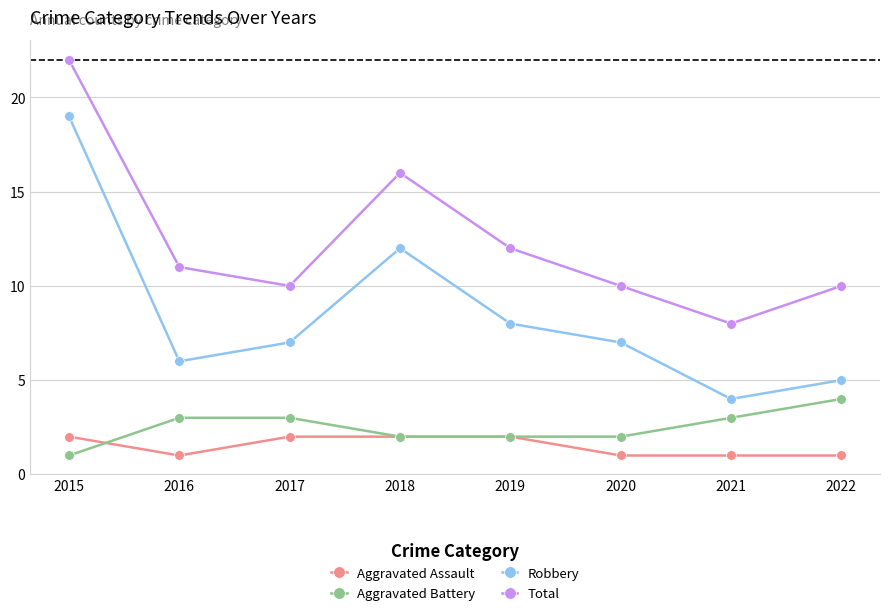

The value of Aggravated Assault at 2017 is 2. True or false?

True